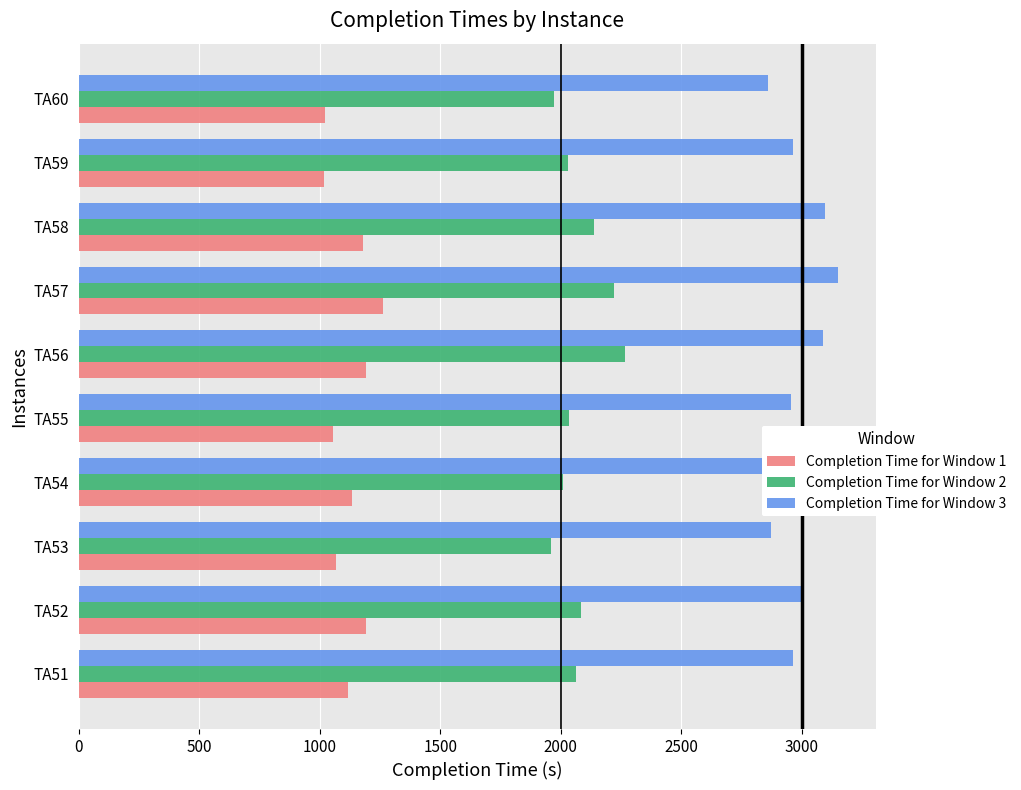

What is the difference between the highest and lowest values at TA56?

1894